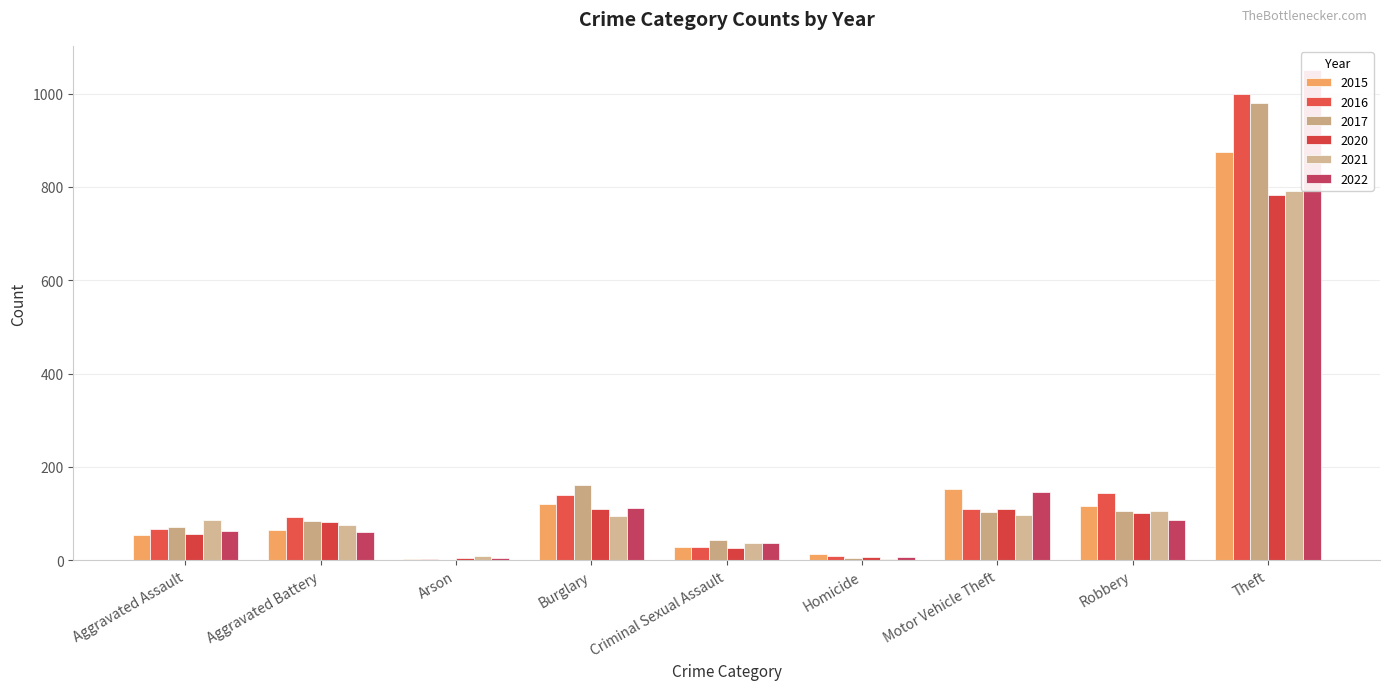

What is the label of the 7th bar from the left?

Motor Vehicle Theft